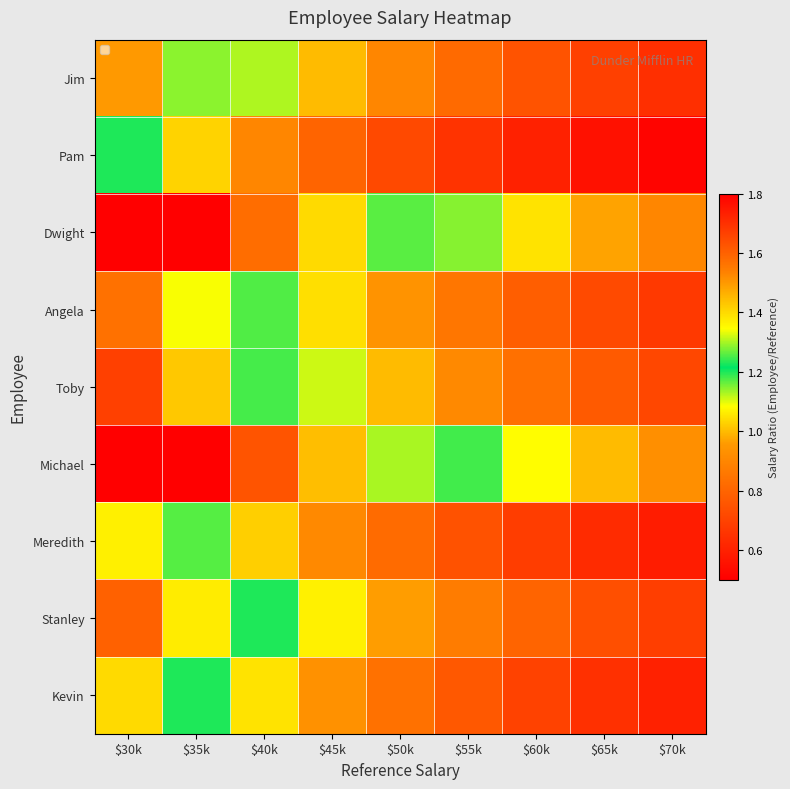

Reading left to right, list all the values displayed in this chart.

Jim: $30k=1.5	$35k=1.3	$40k=1.1	$45k=1.0	$50k=0.9	$55k=0.8	$60k=0.8	$65k=0.7	$70k=0.6
Pam: $30k=1.2	$35k=1.0	$40k=0.9	$45k=0.8	$50k=0.7	$55k=0.7	$60k=0.6	$65k=0.6	$70k=0.5
Dwight: $30k=2.1	$35k=1.8	$40k=1.6	$45k=1.4	$50k=1.3	$55k=1.1	$60k=1.1	$65k=1.0	$70k=0.9
Angela: $30k=1.6	$35k=1.3	$40k=1.2	$45k=1.0	$50k=0.9	$55k=0.9	$60k=0.8	$65k=0.7	$70k=0.7
Toby: $30k=1.7	$35k=1.4	$40k=1.2	$45k=1.1	$50k=1.0	$55k=0.9	$60k=0.8	$65k=0.8	$70k=0.7
Michael: $30k=2.2	$35k=1.9	$40k=1.6	$45k=1.4	$50k=1.3	$55k=1.2	$60k=1.1	$65k=1.0	$70k=0.9
Meredith: $30k=1.4	$35k=1.2	$40k=1.0	$45k=0.9	$50k=0.8	$55k=0.7	$60k=0.7	$65k=0.6	$70k=0.6
Stanley: $30k=1.6	$35k=1.4	$40k=1.2	$45k=1.1	$50k=1.0	$55k=0.9	$60k=0.8	$65k=0.7	$70k=0.7
Kevin: $30k=1.4	$35k=1.2	$40k=1.1	$45k=0.9	$50k=0.8	$55k=0.8	$60k=0.7	$65k=0.6	$70k=0.6